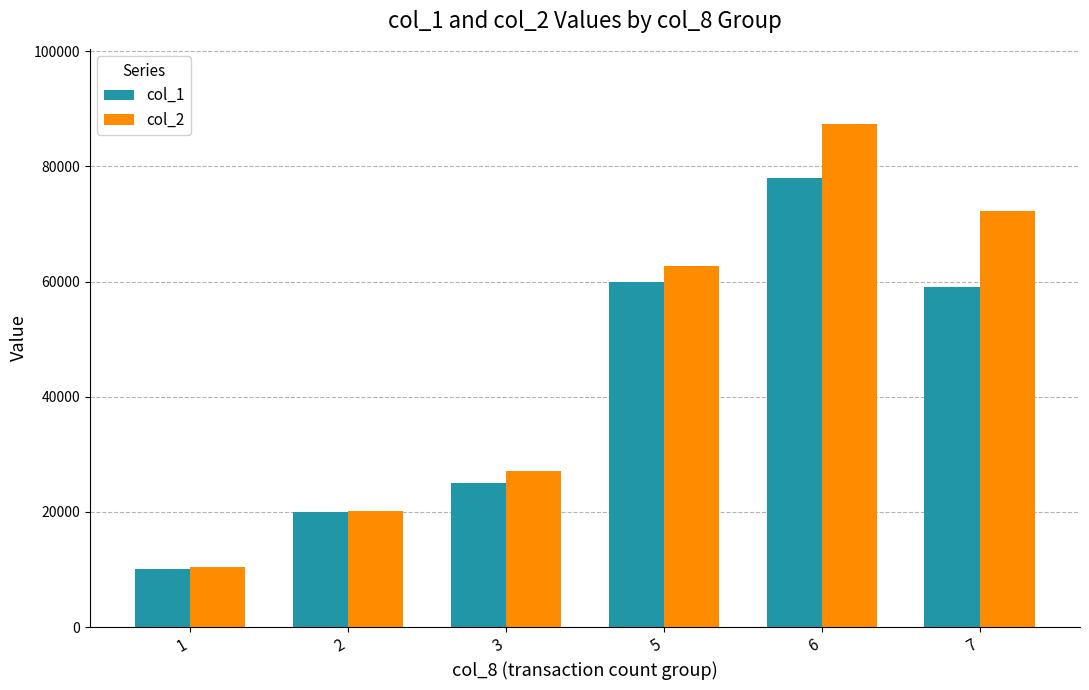

What is the sum of the col_1 values at 7 and 2?

79000